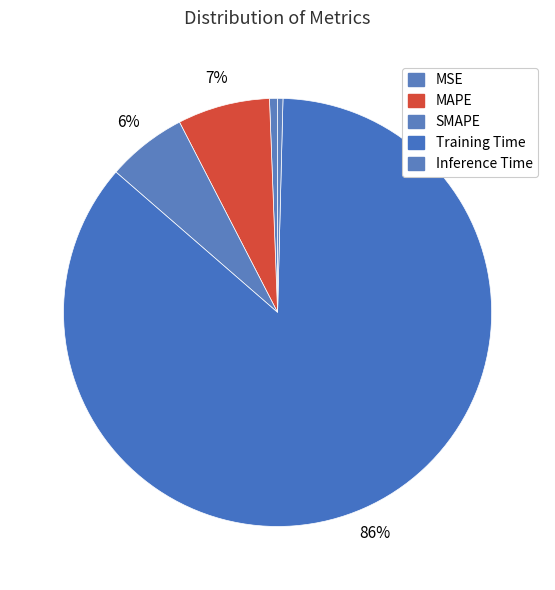

Which category has the biggest portion of the pie?

Training Time